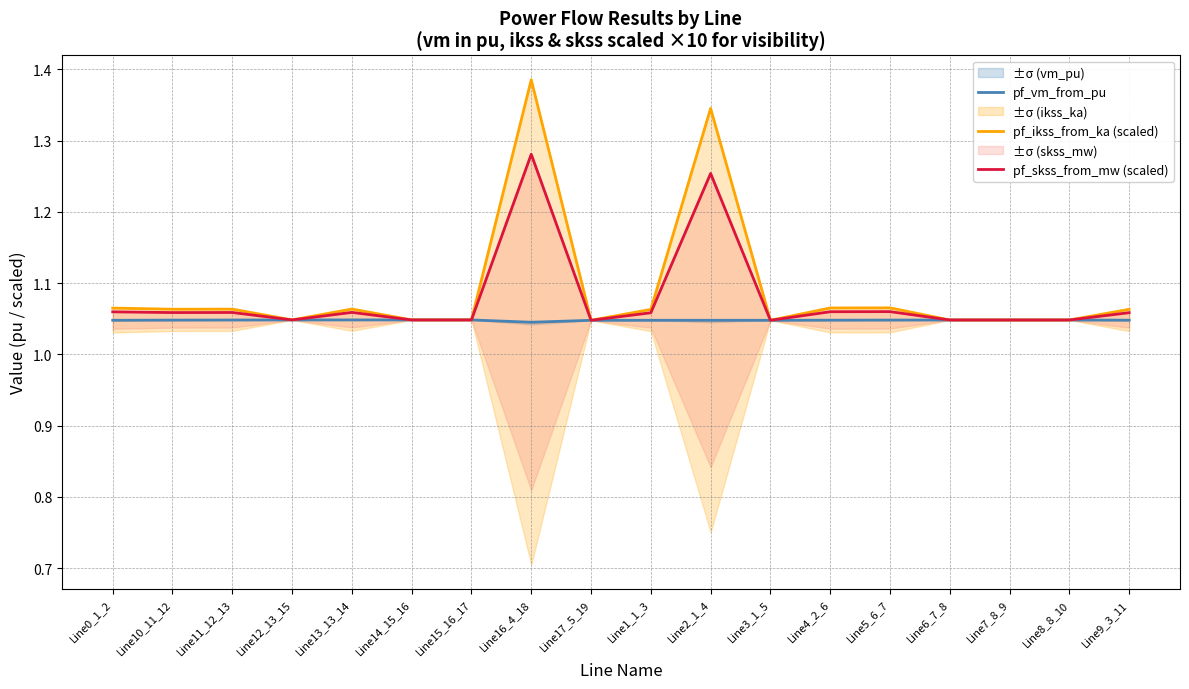

At which label is pf_skss_from_mw (scaled) closest to 1?

Line17_5_19